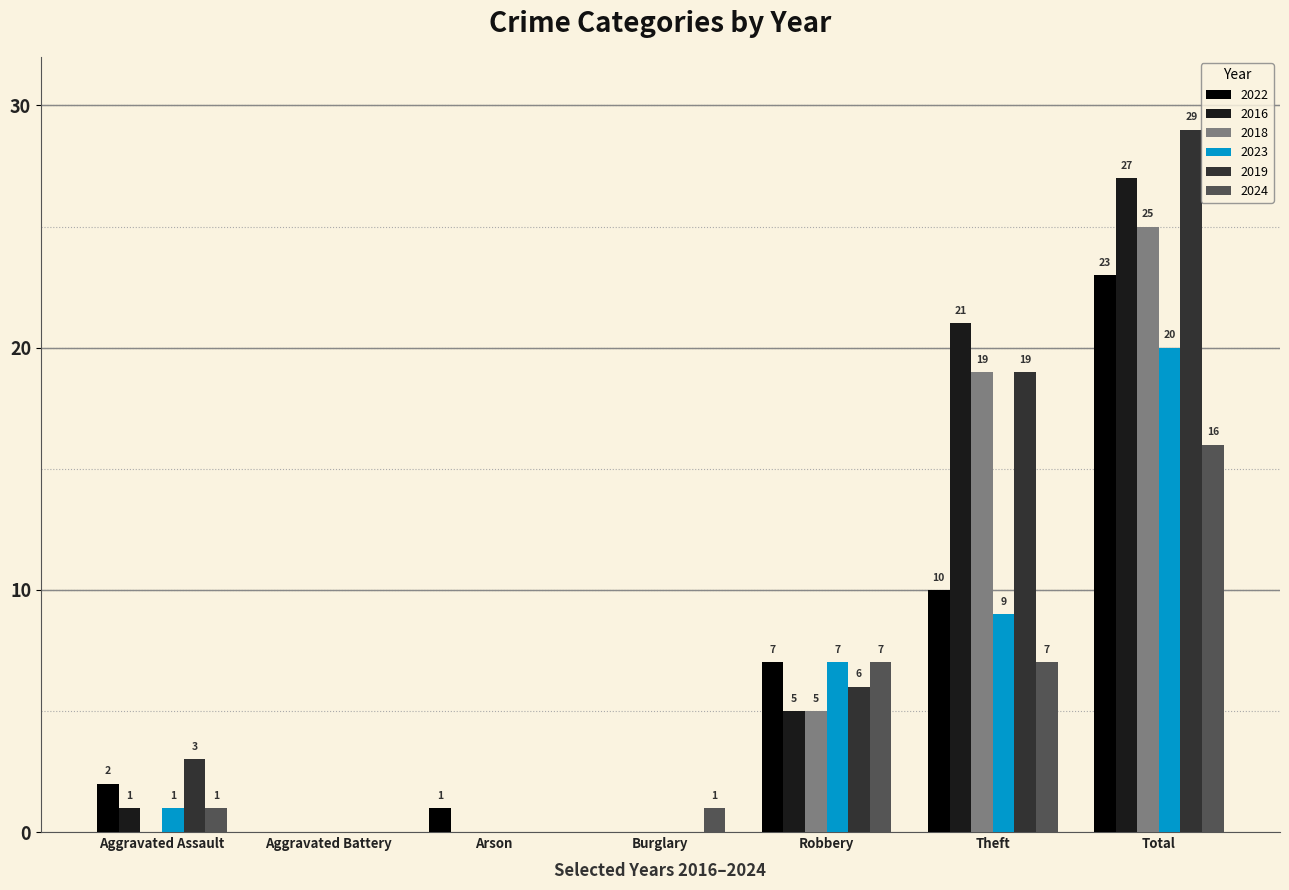

What is the average value of the 2024 series?

5